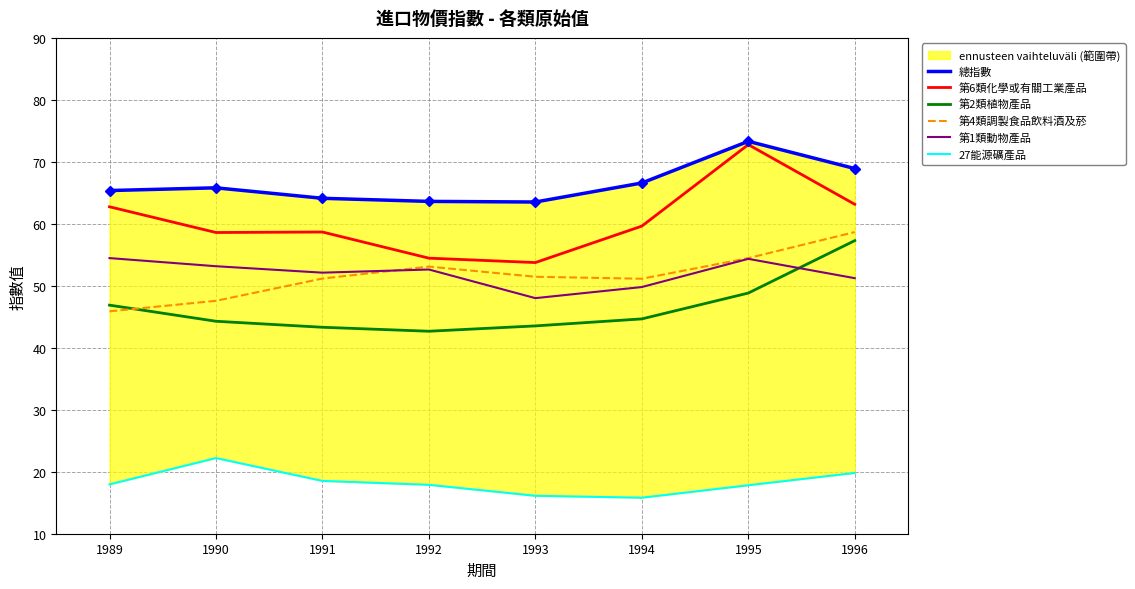

Which category has the highest value in the 第2類植物產品 series?

1996